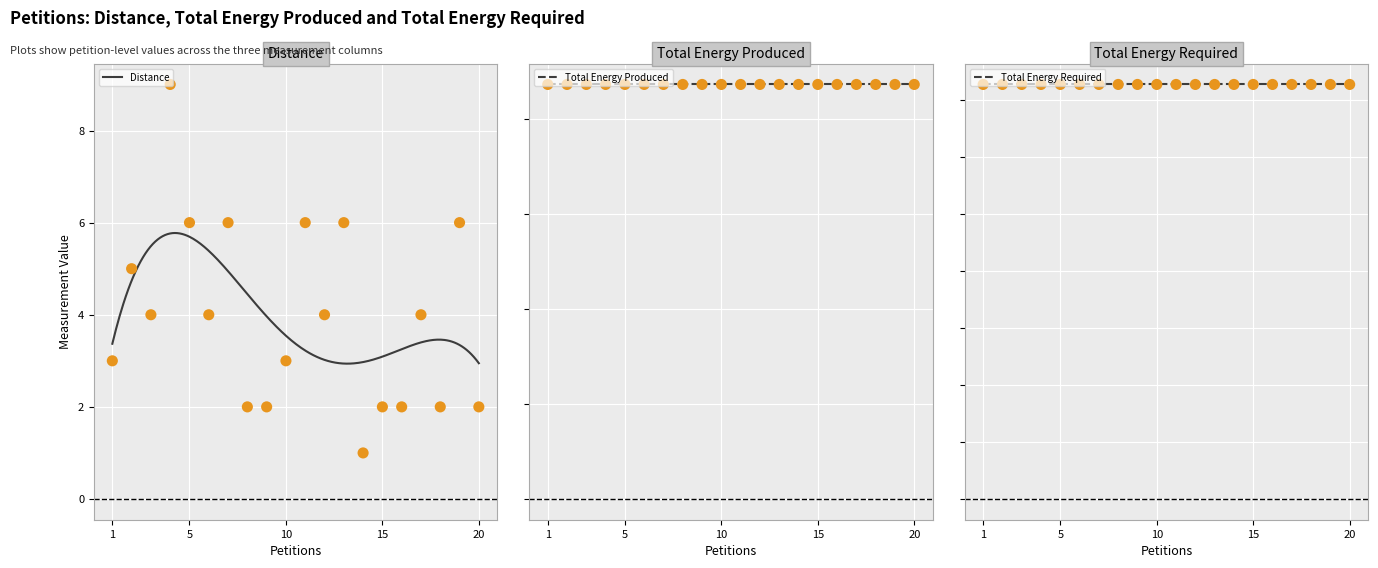

At which category is the sum across all series the highest?

4